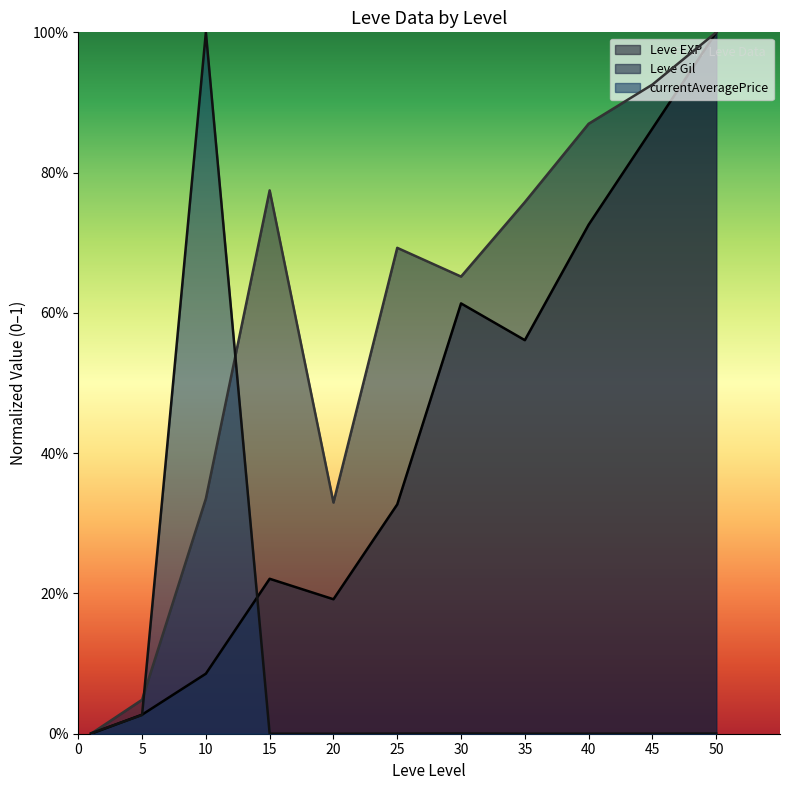

The Leve Gil series shows 0.2 at 25. True or false?

False